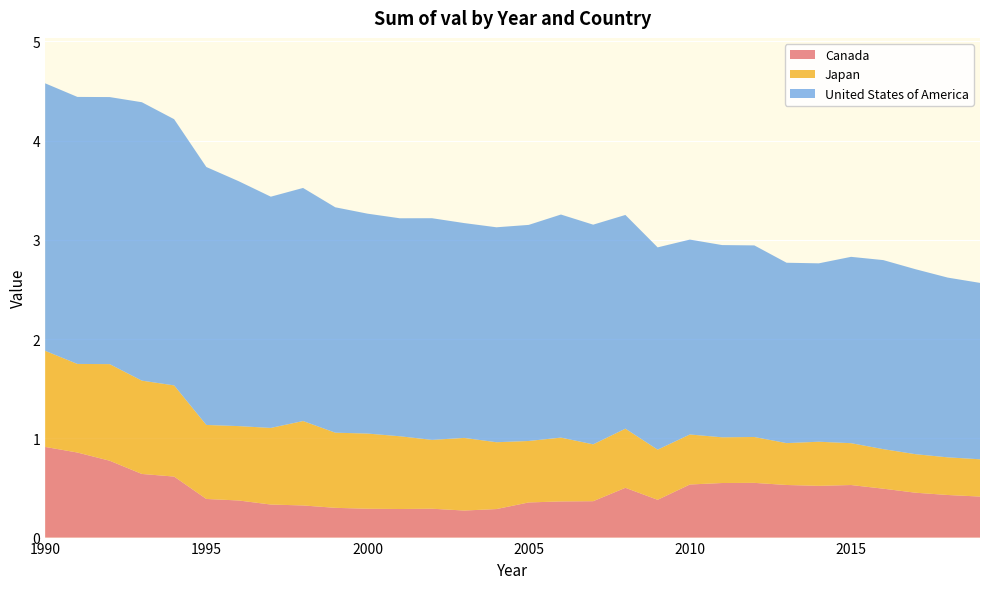

Reading left to right, transcribe all the data shown in this chart.

Canada: 1990=0.9	1991=0.9	1992=0.8	1993=0.6	1994=0.6	1995=0.4	1996=0.4	1997=0.3	1998=0.3	1999=0.3	2000=0.3	2001=0.3	2002=0.3	2003=0.3	2004=0.3	2005=0.4	2006=0.4	2007=0.4	2008=0.5	2009=0.4	2010=0.5	2011=0.5	2012=0.6	2013=0.5	2014=0.5	2015=0.5	2016=0.5	2017=0.5	2018=0.4	2019=0.4
Japan: 1990=1.0	1991=0.9	1992=1.0	1993=0.9	1994=0.9	1995=0.7	1996=0.7	1997=0.8	1998=0.9	1999=0.8	2000=0.8	2001=0.7	2002=0.7	2003=0.7	2004=0.7	2005=0.6	2006=0.6	2007=0.6	2008=0.6	2009=0.5	2010=0.5	2011=0.5	2012=0.5	2013=0.4	2014=0.4	2015=0.4	2016=0.4	2017=0.4	2018=0.4	2019=0.4
United States of America: 1990=2.7	1991=2.7	1992=2.7	1993=2.8	1994=2.7	1995=2.6	1996=2.5	1997=2.3	1998=2.3	1999=2.3	2000=2.2	2001=2.2	2002=2.2	2003=2.2	2004=2.2	2005=2.2	2006=2.2	2007=2.2	2008=2.2	2009=2.0	2010=2.0	2011=1.9	2012=1.9	2013=1.8	2014=1.8	2015=1.9	2016=1.9	2017=1.9	2018=1.8	2019=1.8